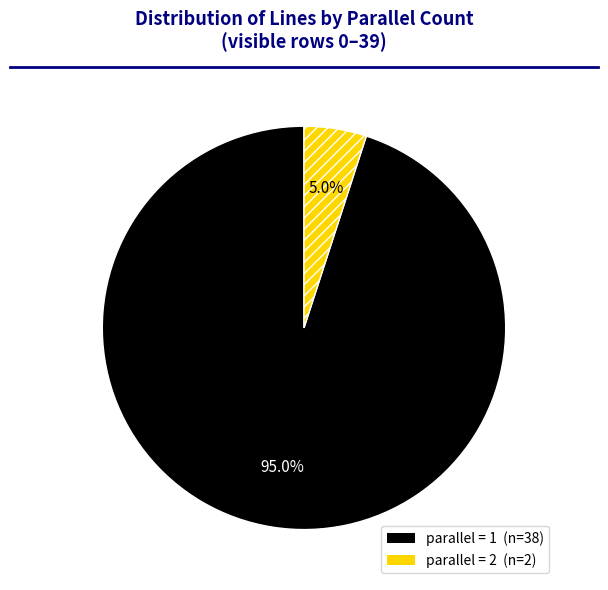

Is there any slice that represents more than half of the pie?

Yes